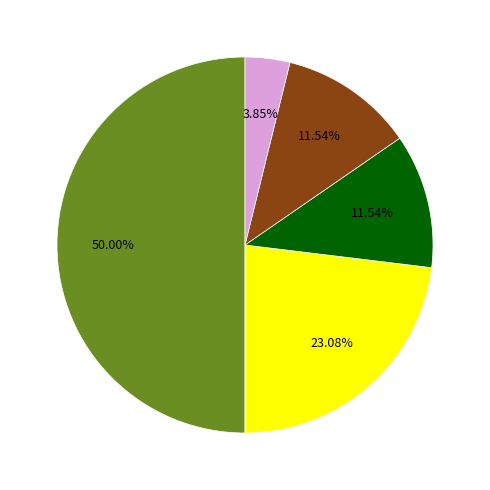

Which slice is the smallest?

Arson